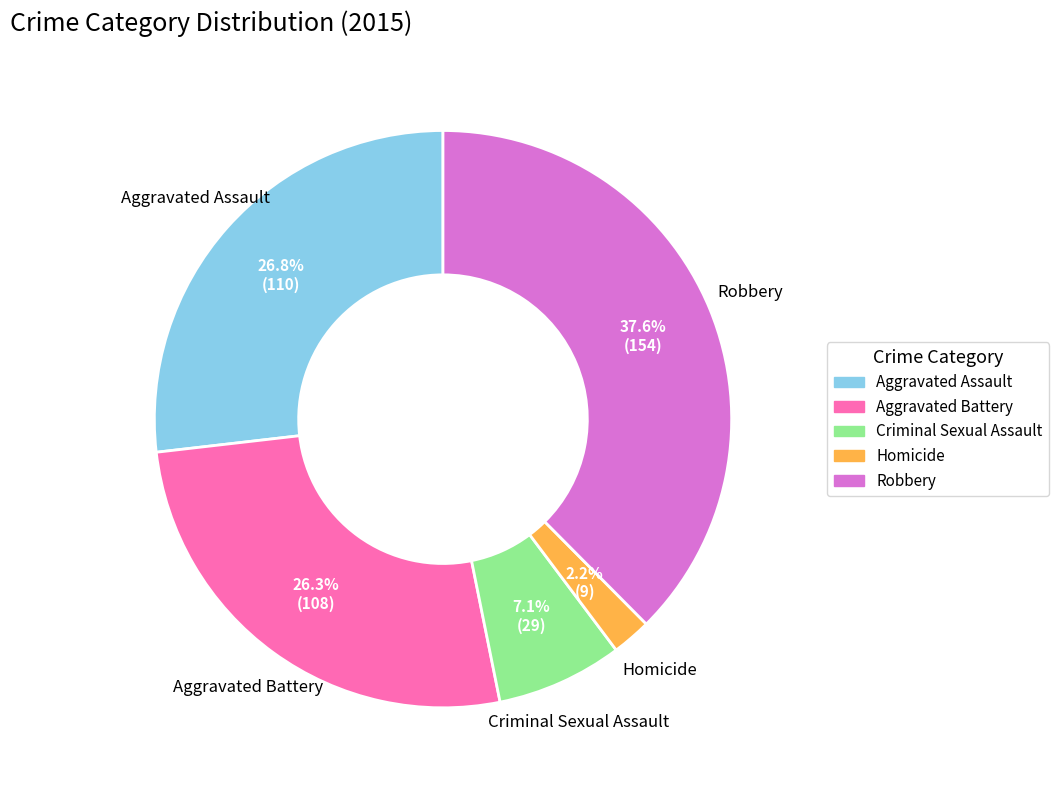

Between Robbery and Homicide, which is larger?

Robbery